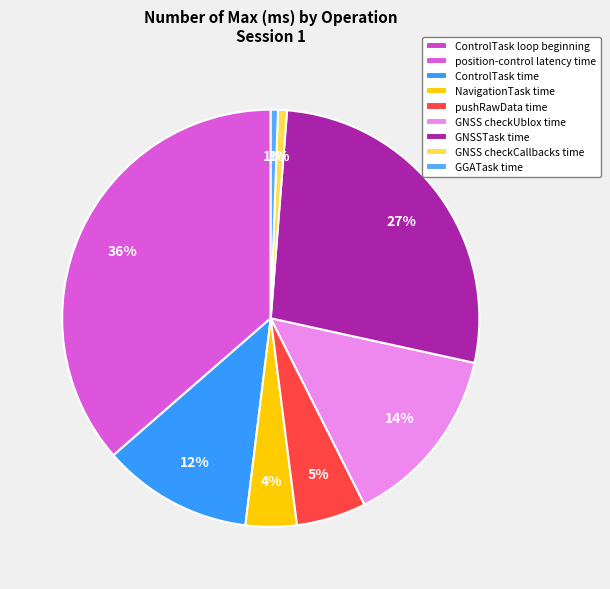

What is the ratio of the value at GNSS checkCallbacks time to the value at ControlTask time?

0.1